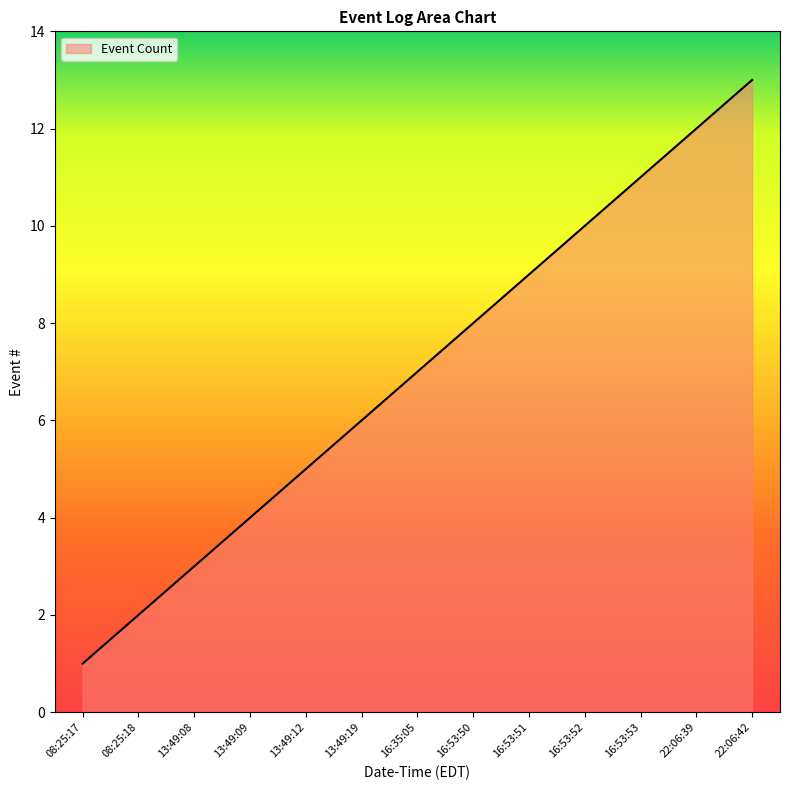

List the labels in order of value, smallest first.

08:25:17, 08:25:18, 13:49:08, 13:49:09, 13:49:12, 13:49:19, 16:35:05, 16:53:50, 16:53:51, 16:53:52, 16:53:53, 22:06:39, 22:06:42